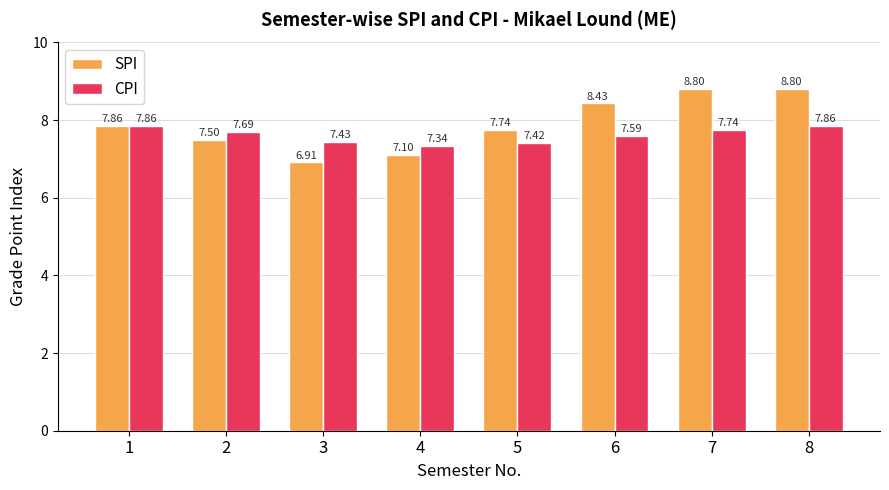

At which category is the sum across all series the highest?

8